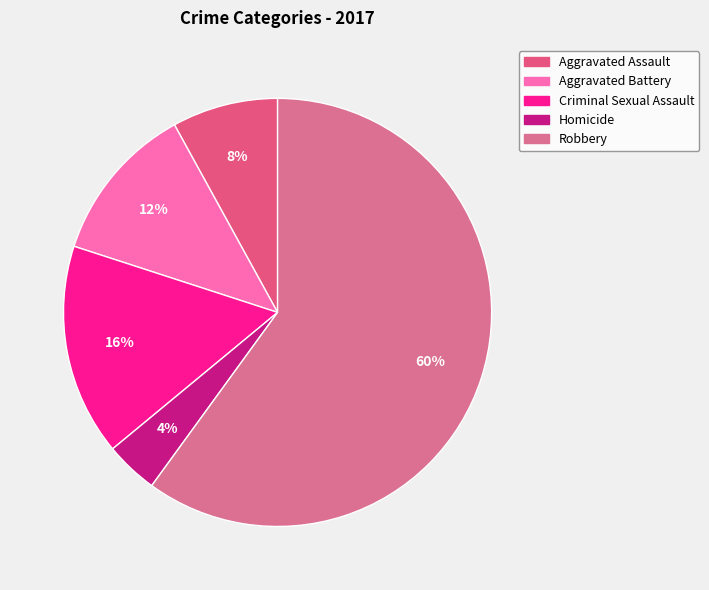

Which slice is the largest?

Robbery